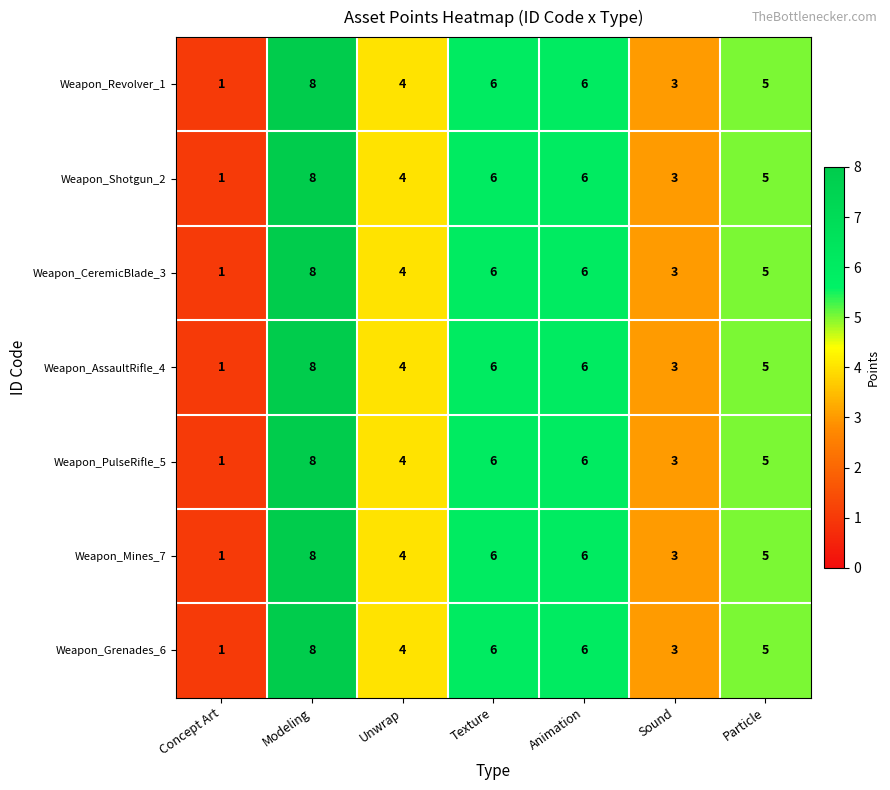

What is the difference between the maximum and minimum values in the Weapon_AssaultRifle_4 series?

7